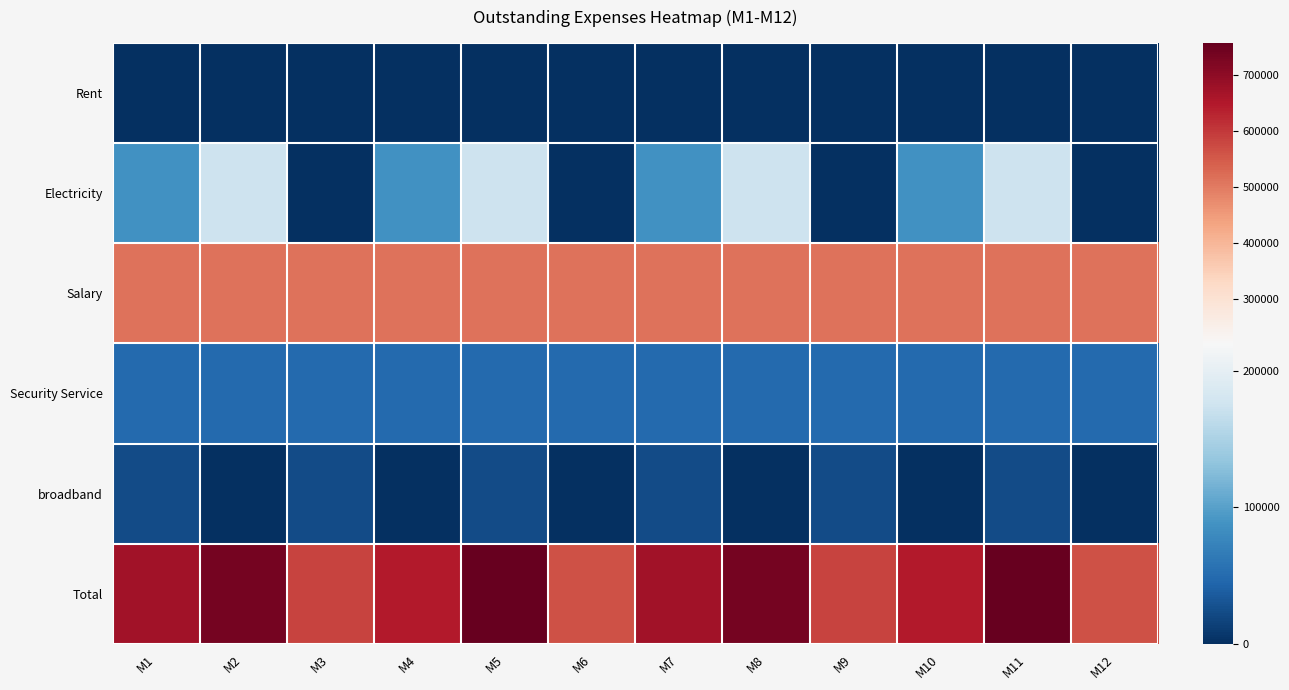

Which has a higher value, M3 or M9?

M3